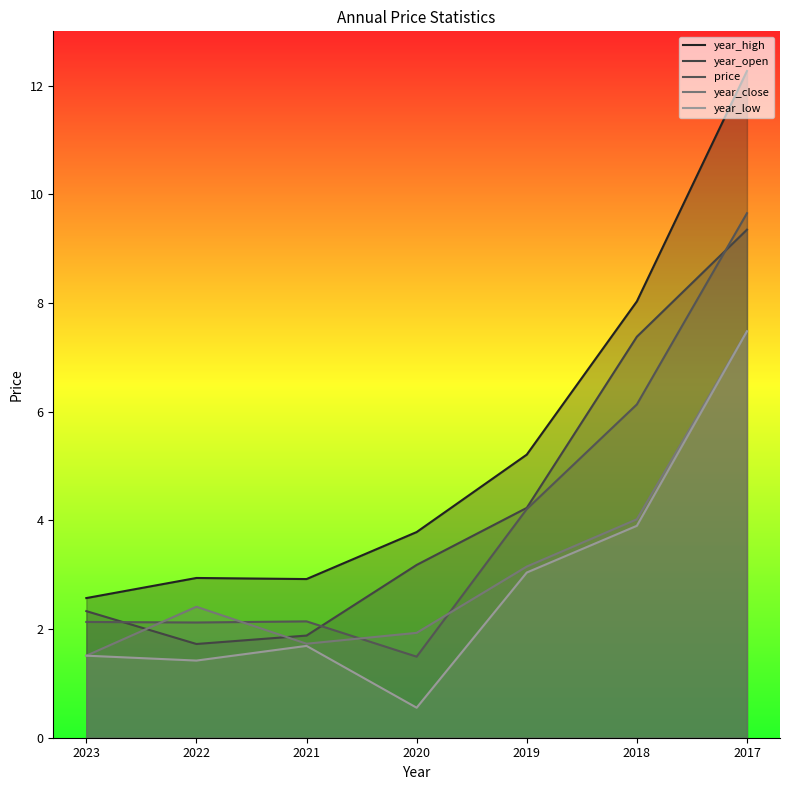

What is the value of the year_open point at the 7th from the left?

9.3